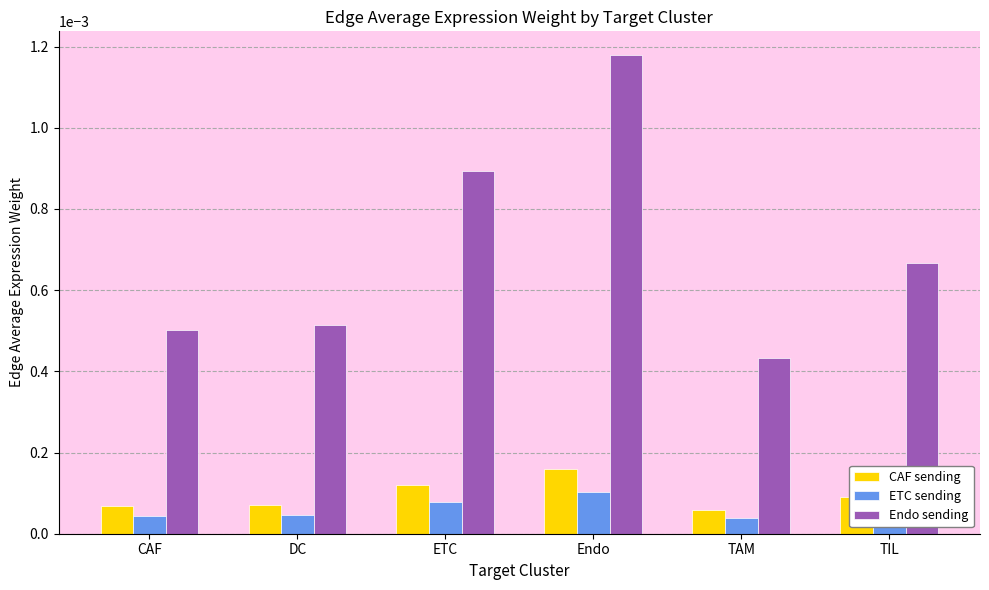

How many bars are there in each group?

3